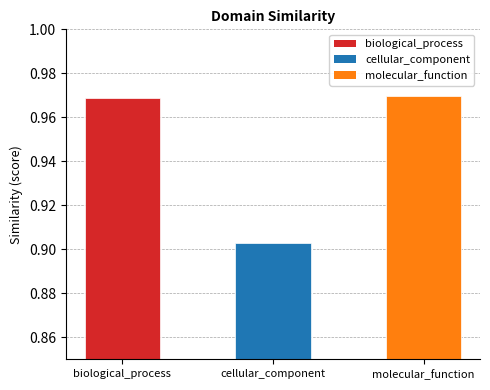

Between biological_process and cellular_component, which is larger?

biological_process